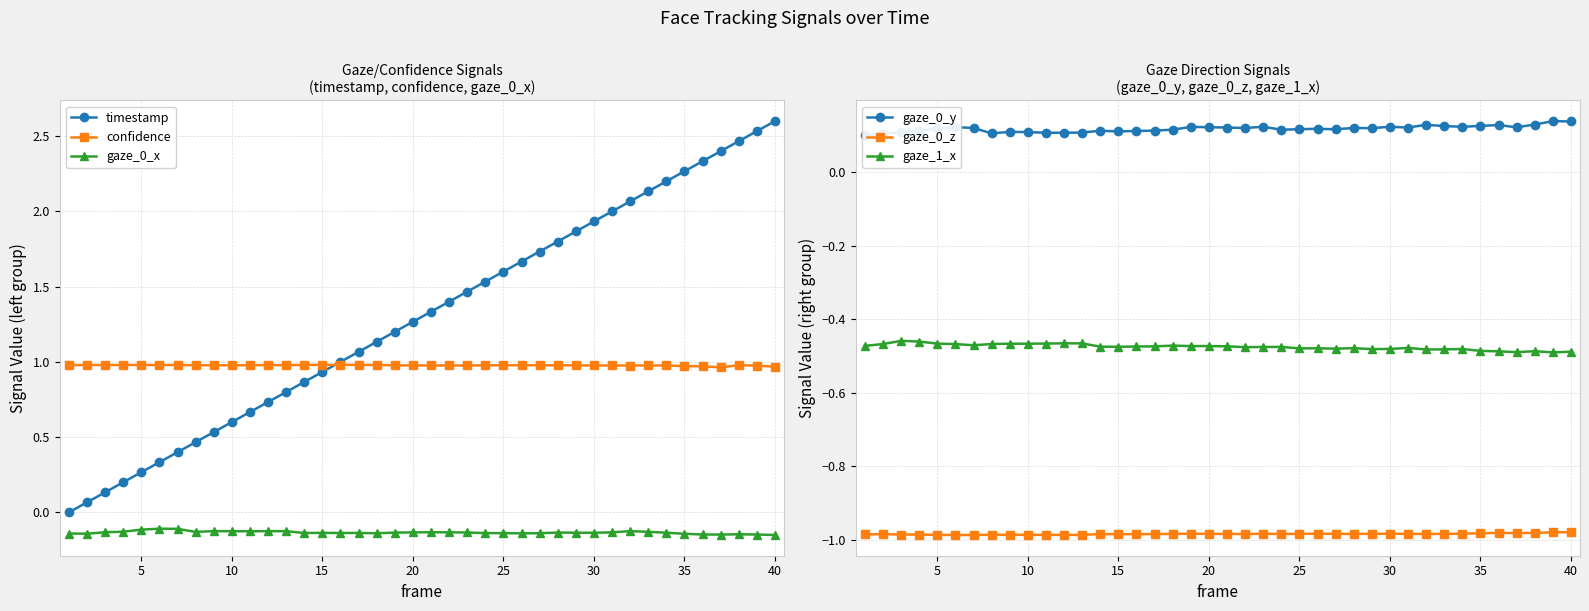

Which series has the largest range (max minus min)?

timestamp